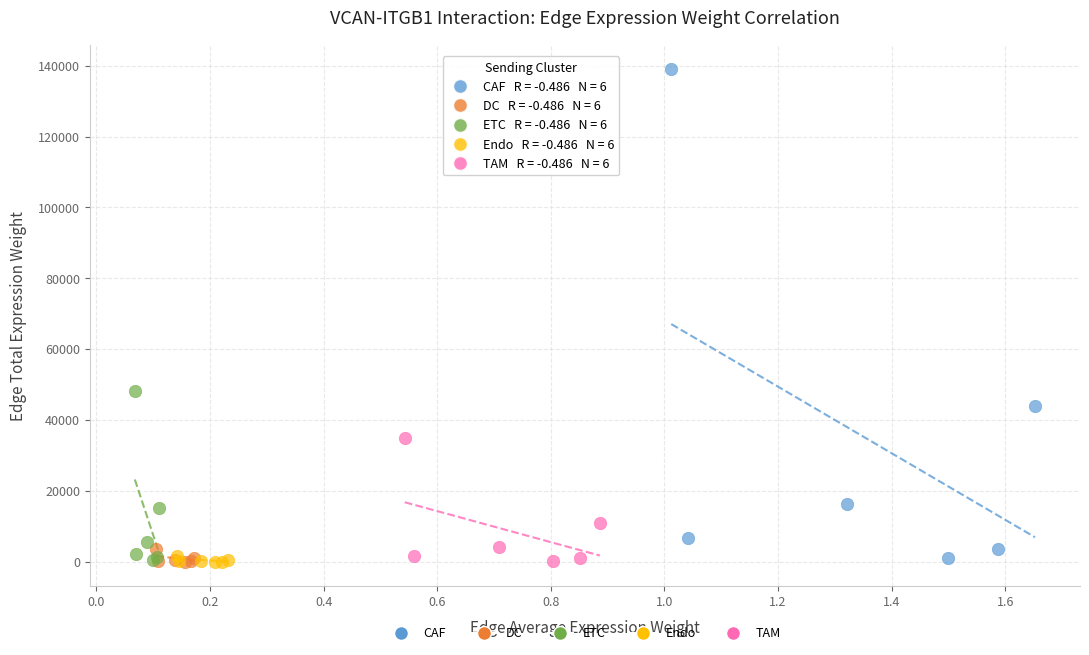

What are all the series names shown in the legend?

CAF, DC, ETC, Endo, TAM